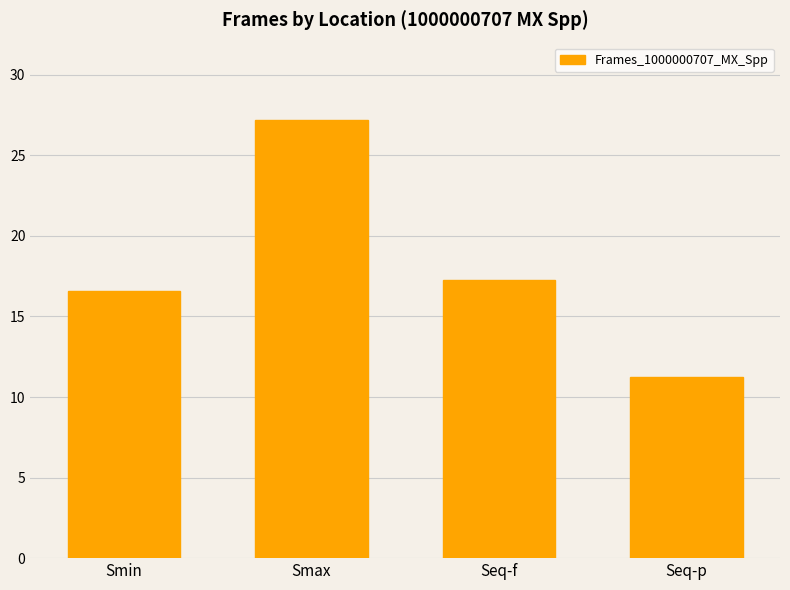

What is the label of the 3rd bar from the right?

Smax